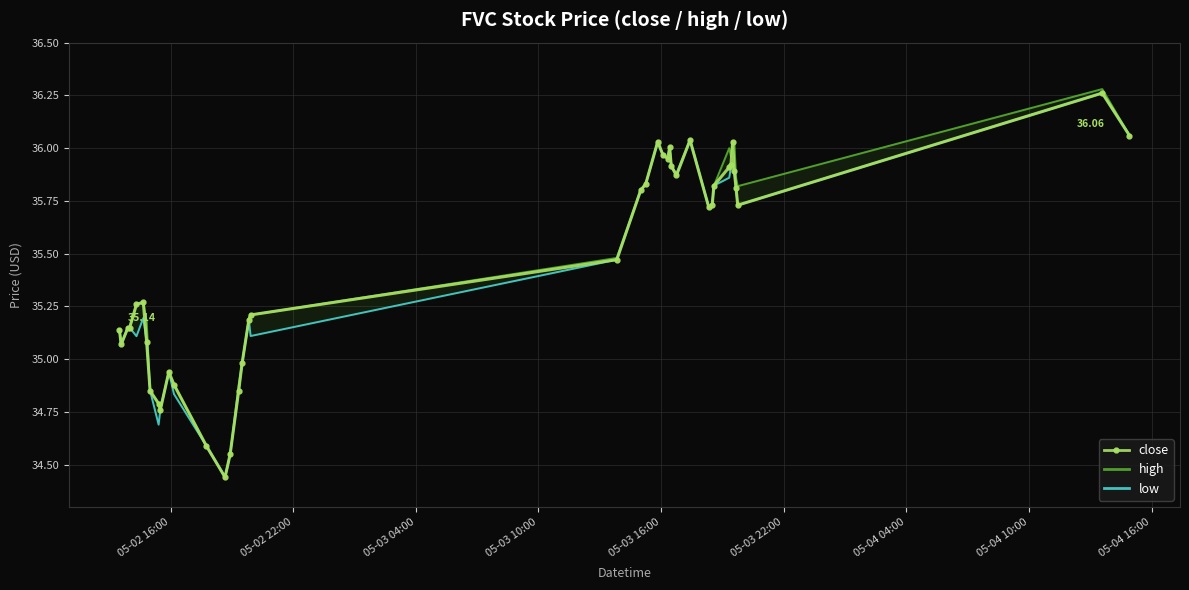

Reading left to right, what are all the values shown in this chart?

close: 35.1	35.1	35.1	35.1	35.3	35.3	35.1	34.9	34.8	34.8	34.9	34.9	34.6	34.4	34.5	34.9	35.0	35.2	35.2	35.5	35.8	35.8	36.0	36.0	36.0	36.0	35.9	35.9	36.0	35.7	35.7	35.8	35.9	35.9	36.0	35.9	35.8	35.7	36.3	36.1
high: 35.1	35.1	35.1	35.1	35.3	35.3	35.2	34.9	34.8	34.8	34.9	34.9	34.6	34.4	34.5	34.9	35.0	35.2	35.2	35.5	35.8	35.8	36.0	36.0	36.0	36.0	35.9	35.9	36.0	35.7	35.7	35.8	36.0	36.0	36.0	36.0	35.9	35.8	36.3	36.1
low: 35.1	35.1	35.1	35.1	35.1	35.2	35.1	34.9	34.7	34.8	34.9	34.8	34.6	34.4	34.5	34.9	35.0	35.2	35.1	35.5	35.8	35.8	36.0	36.0	36.0	36.0	35.9	35.9	36.0	35.7	35.7	35.8	35.9	35.9	35.9	35.9	35.8	35.7	36.3	36.1